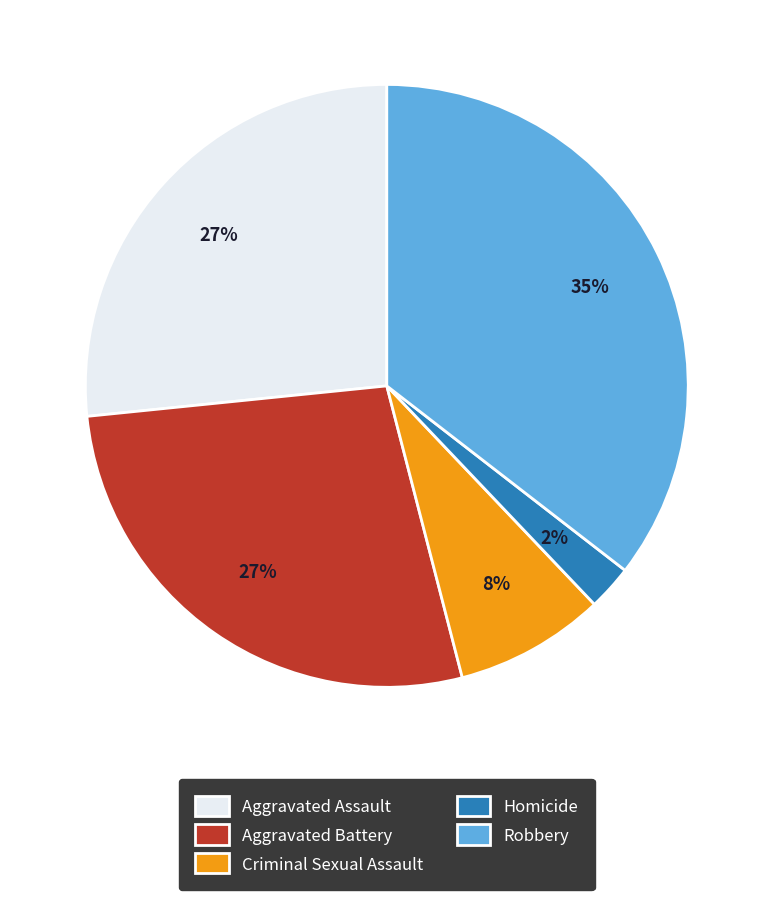

Is the sum of Criminal Sexual Assault and Robbery greater than half?

No